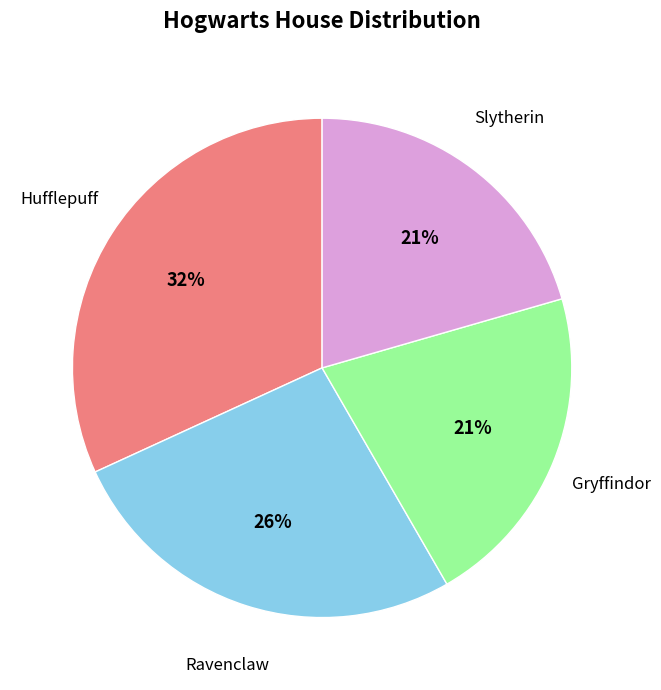

Is there a majority slice in this chart?

No